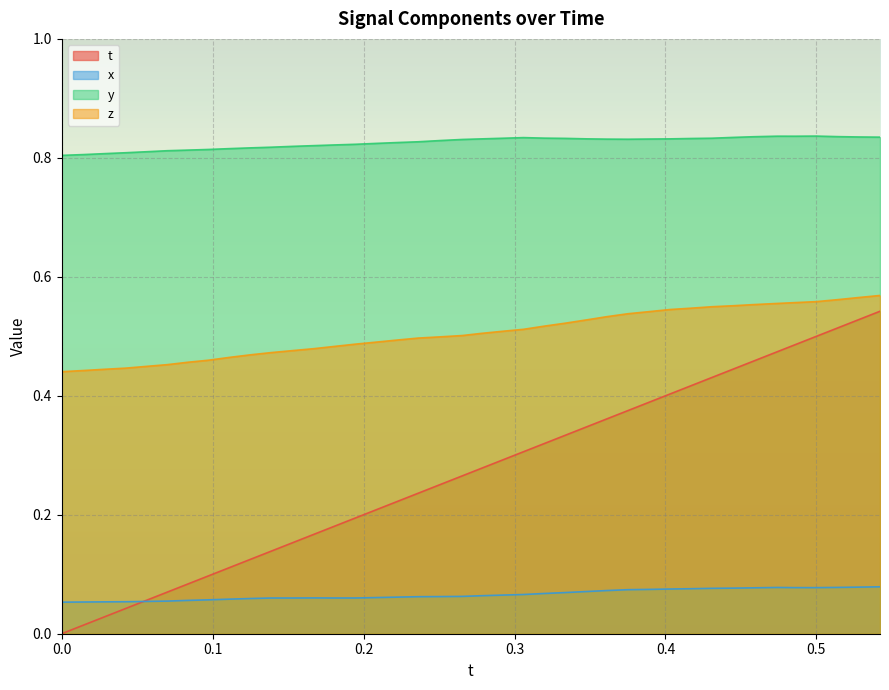

Which series has the widest spread of values?

t